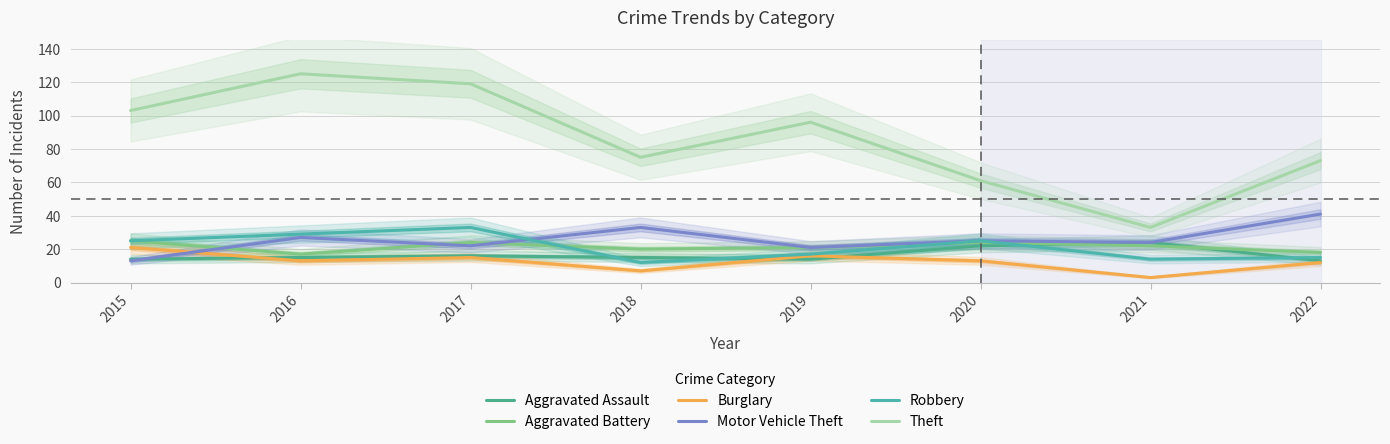

True or false: Aggravated Assault has more than 2 points higher than both neighbors.

False